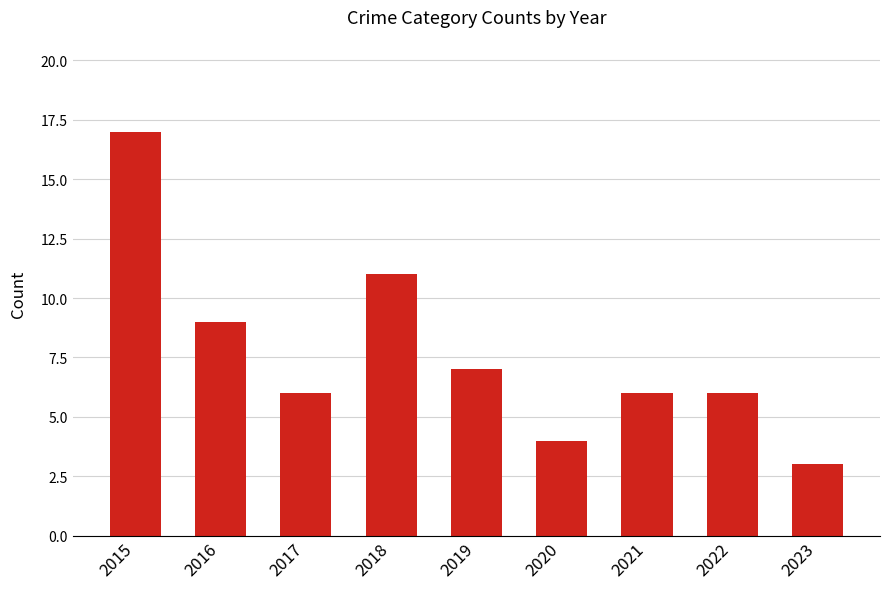

Reading left to right, transcribe all the data shown in this chart.

17	9	6	11	7	4	6	6	3